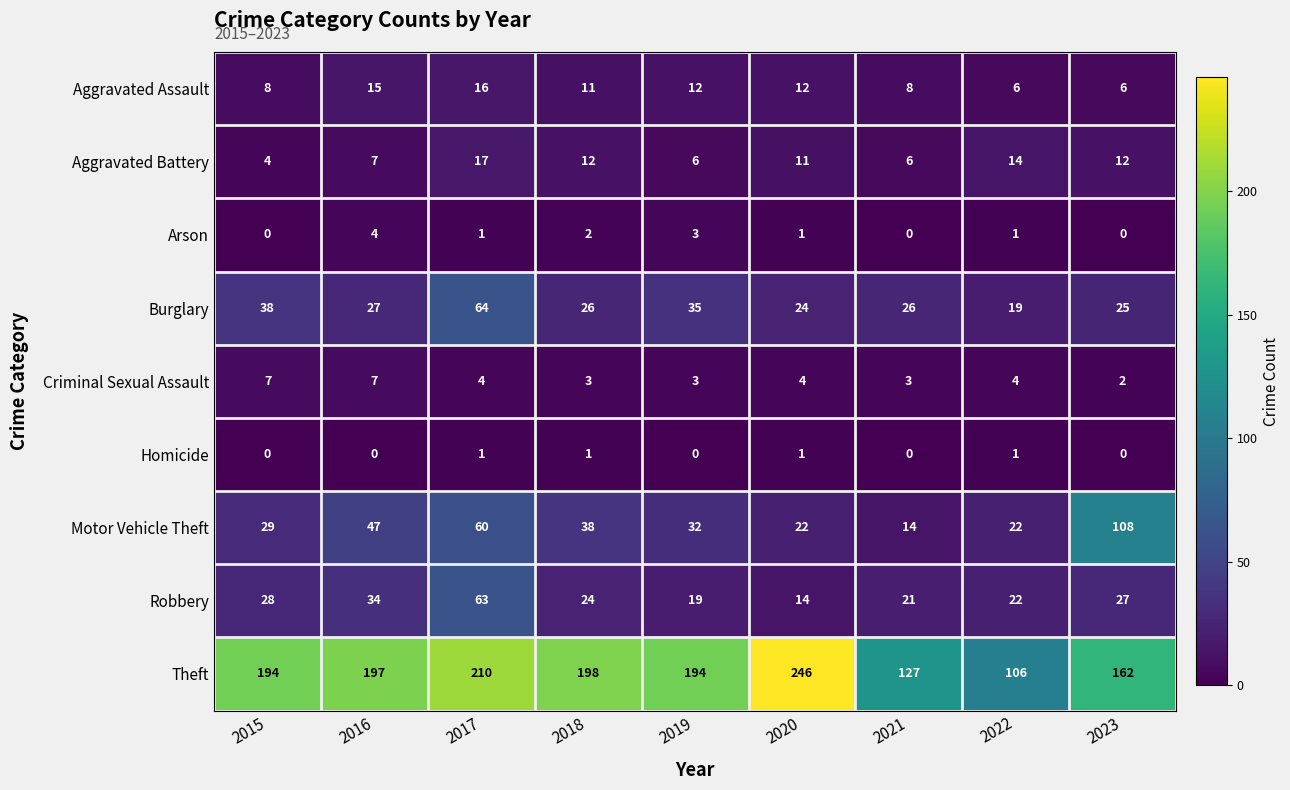

True or false: Criminal Sexual Assault has a value of 2 at 2023.

True